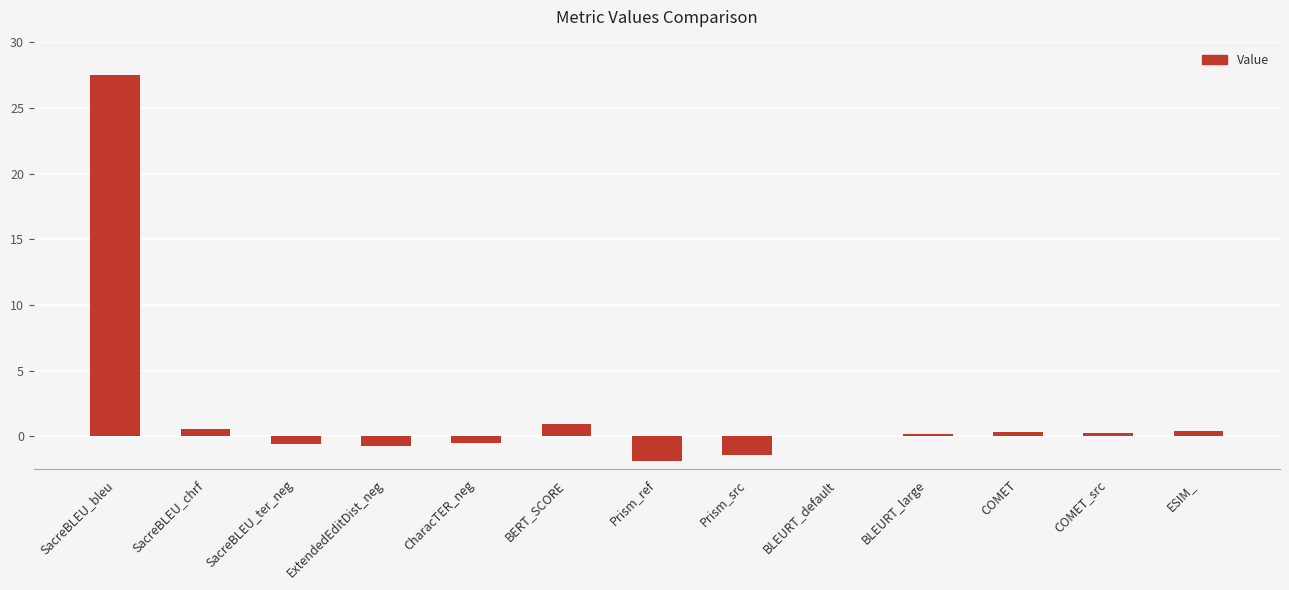

How many distinct data groups are displayed?

1